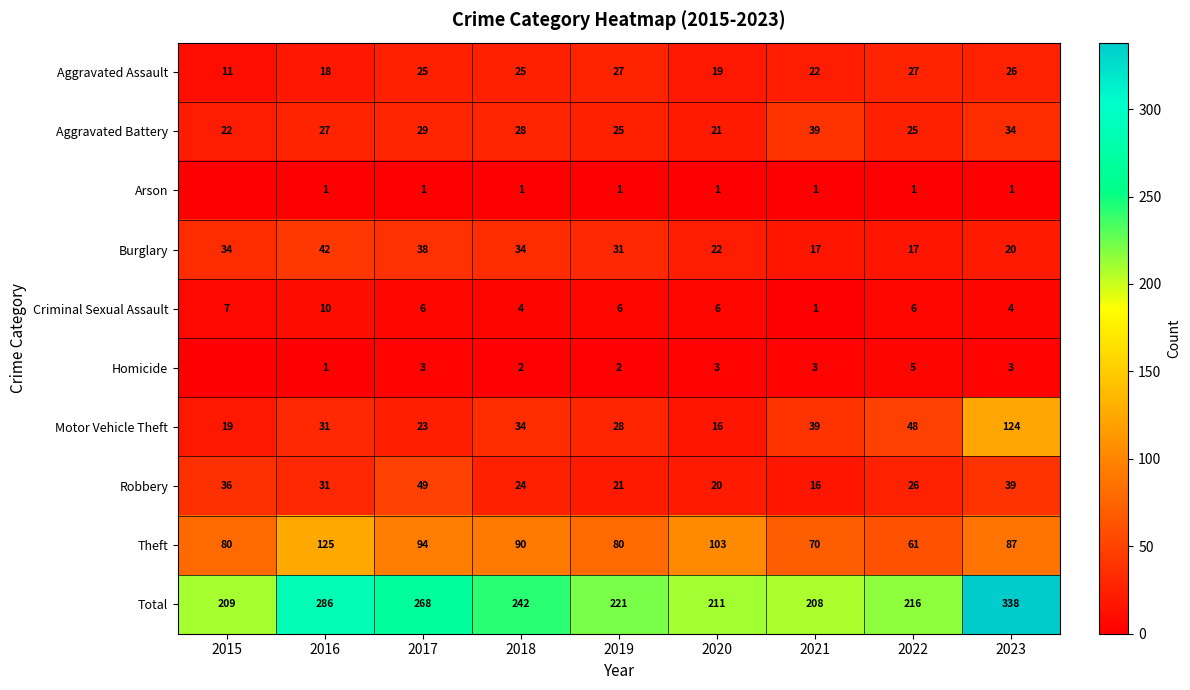

Is the value of Aggravated Battery at 2018 greater than the value of Theft at 2023?

No